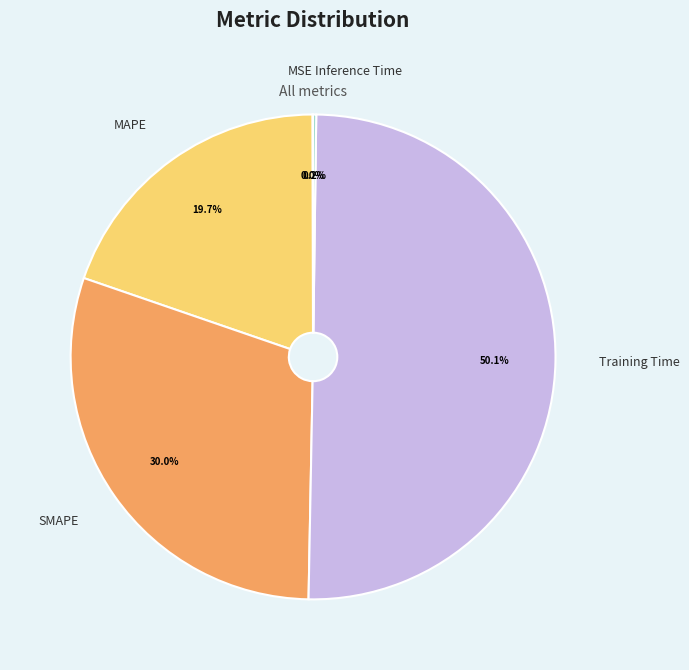

To the nearest percent, what portion does SMAPE represent?

30%